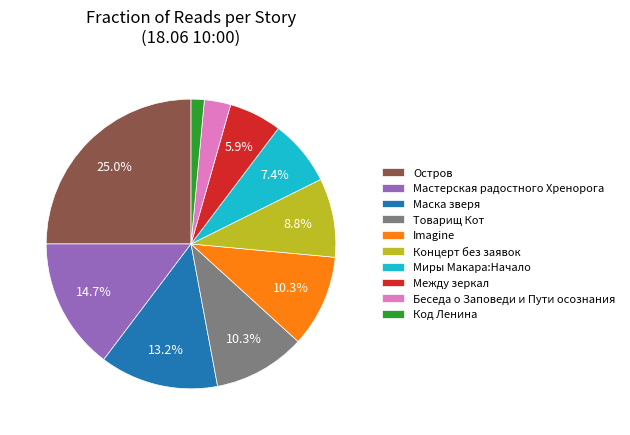

Approximately how many times larger is the value at Беседа о Заповеди и Пути осознания compared to Между зеркал?

0.5